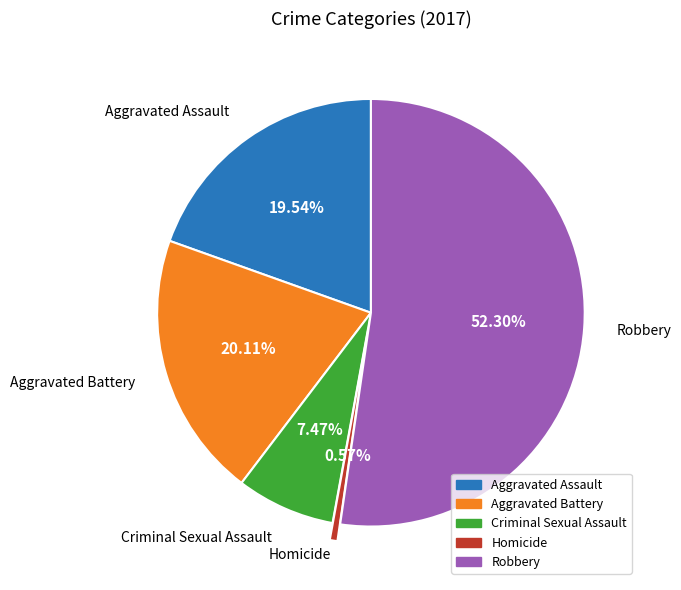

Rank the categories by value from highest to lowest.

Robbery, Aggravated Battery, Aggravated Assault, Criminal Sexual Assault, Homicide